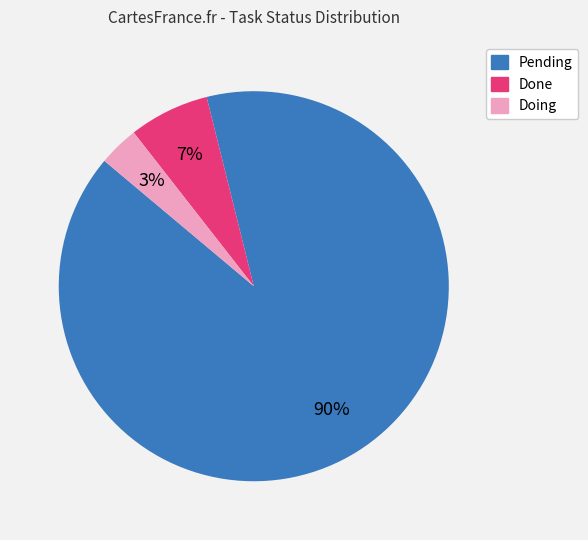

To the nearest percent, what is the difference between the largest and smallest slice percentages?

87%